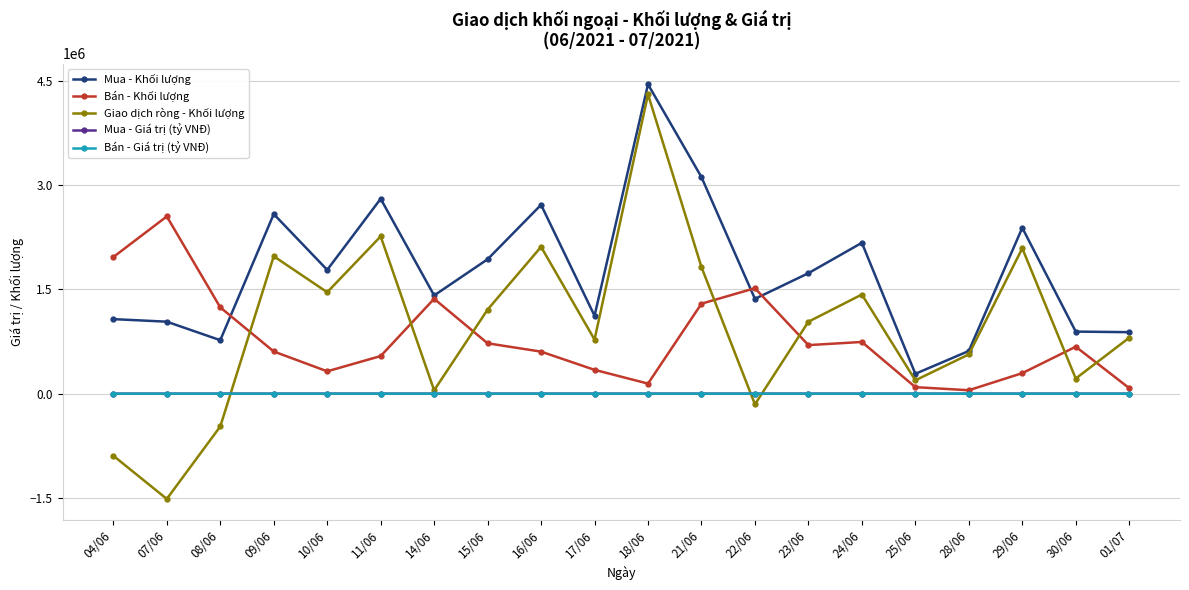

Between 16/06 and 17/06, which series saw the biggest shift?

Mua - Khối lượng